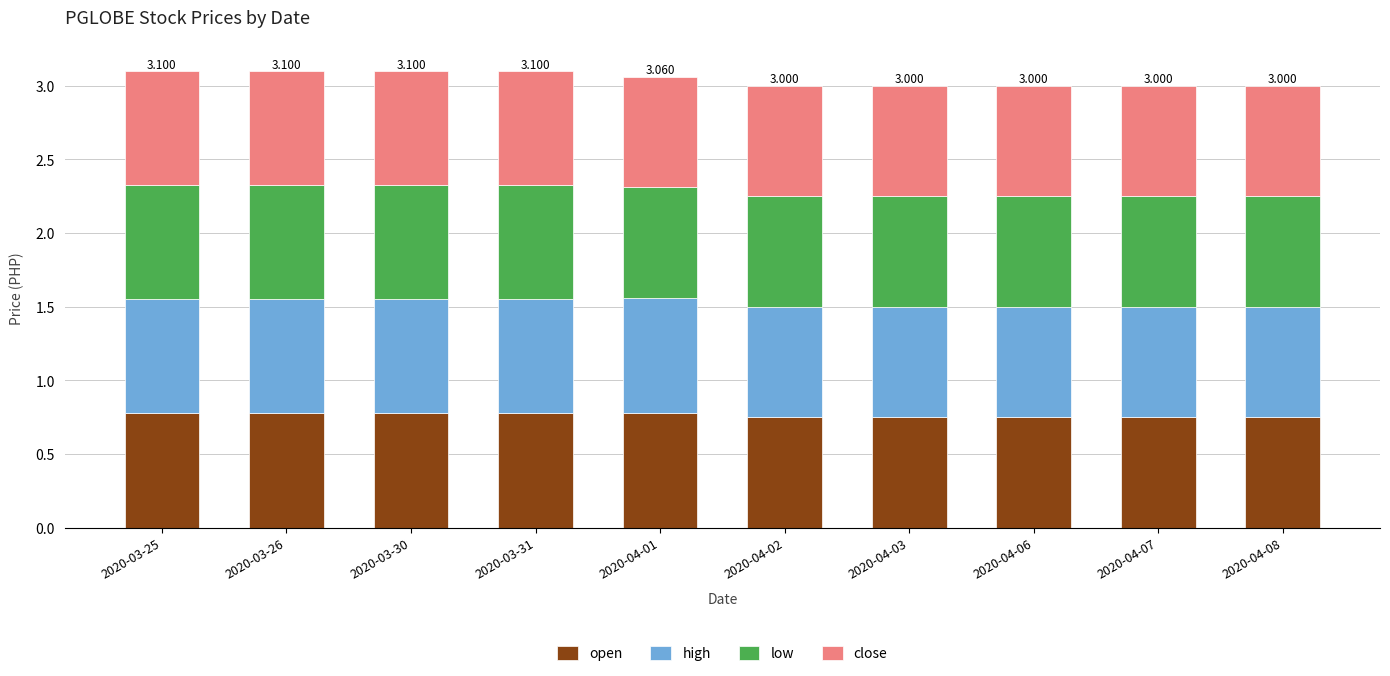

Does the chart contain stacked bars?

Yes